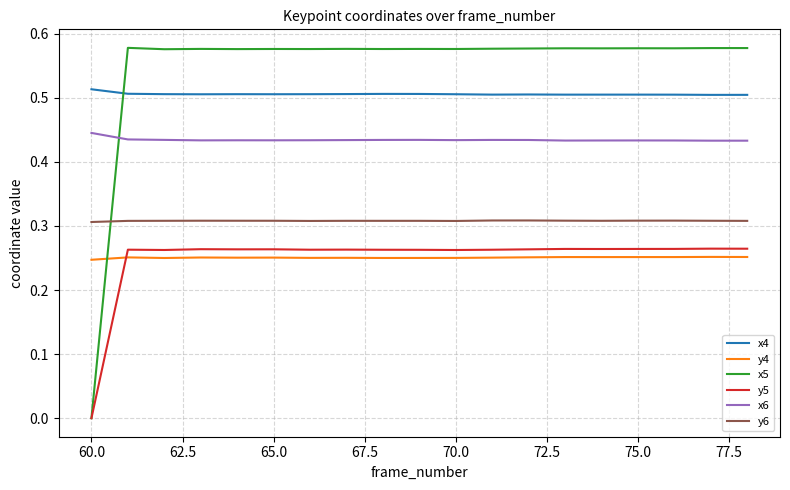

True or false: y4 and y5 cross at least once.

True